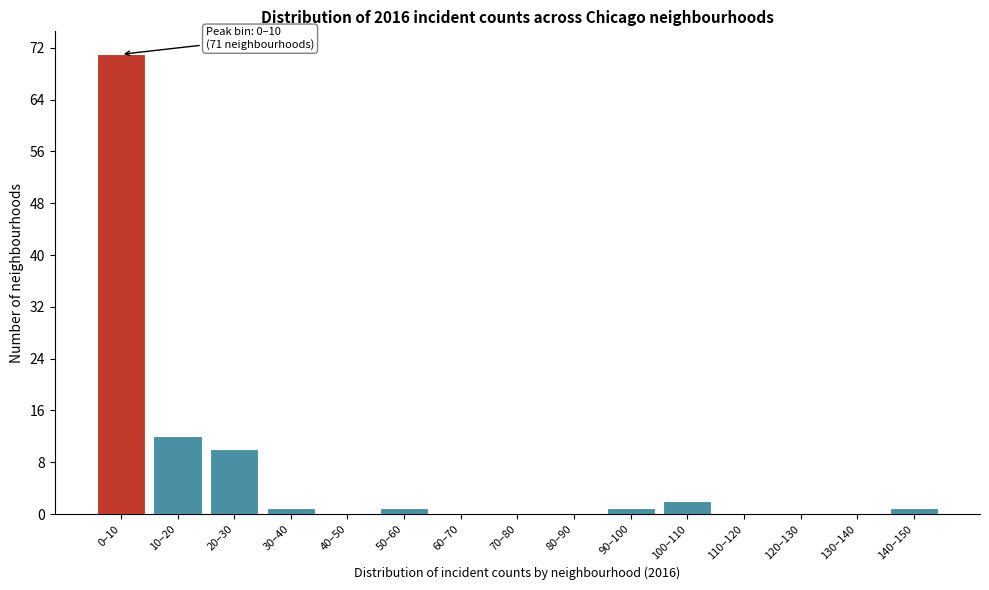

Reading left to right, transcribe all the data shown in this chart.

0–10=71	10–20=12	20–30=10	30–40=1	40–50=0	50–60=1	60–70=0	70–80=0	80–90=0	90–100=1	100–110=2	110–120=0	120–130=0	130–140=0	140–150=1